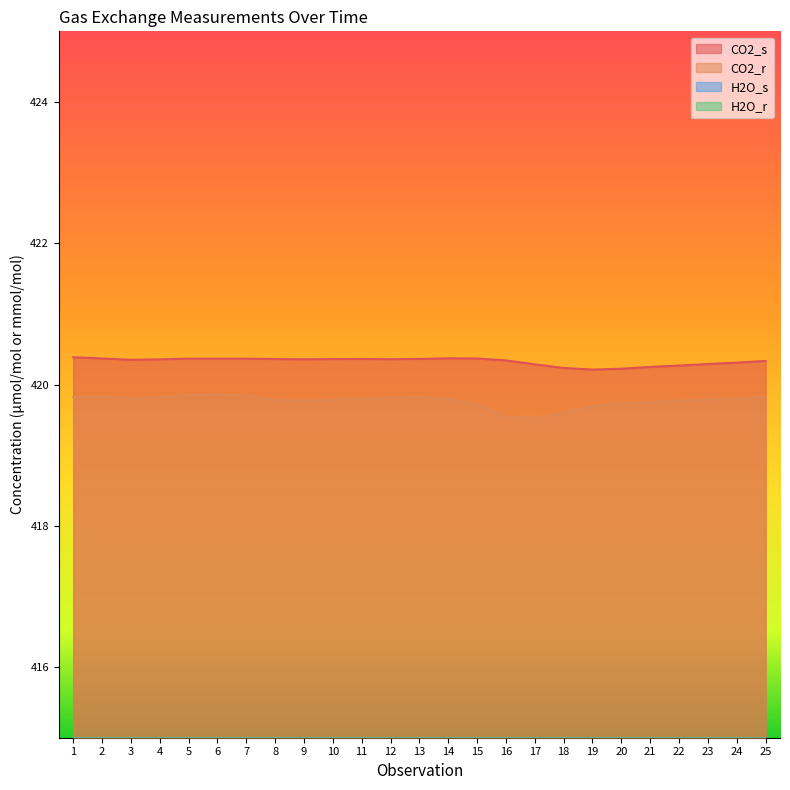

True or false: CO2_r and H2O_s cross at least once.

False